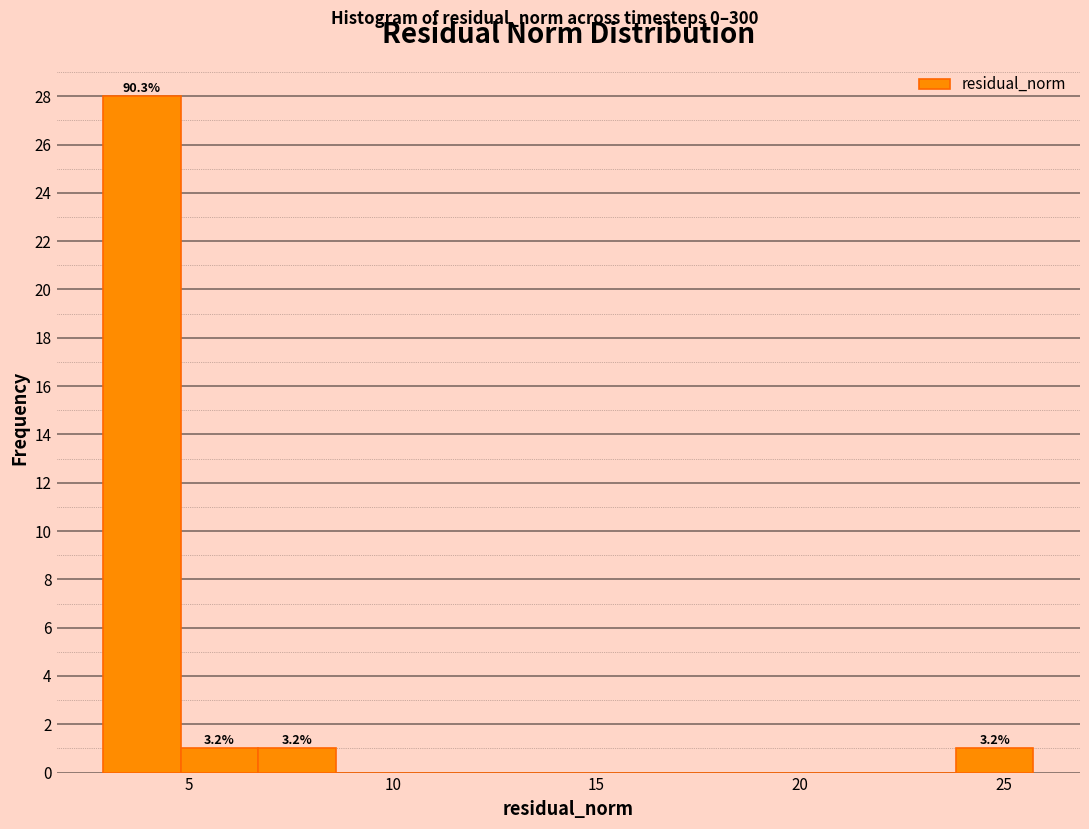

Around what value on the x-axis is the tallest bar? Give the approximate position of its centre, as read against the axis.

4.0